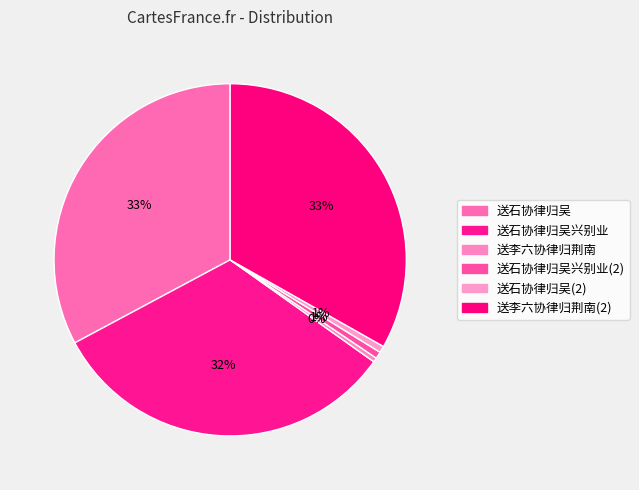

Is there a majority slice in this chart?

No